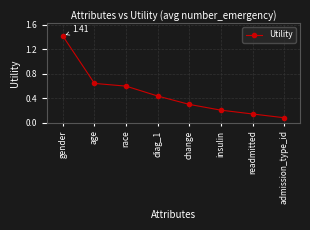

Which has a higher value, readmitted or insulin?

insulin